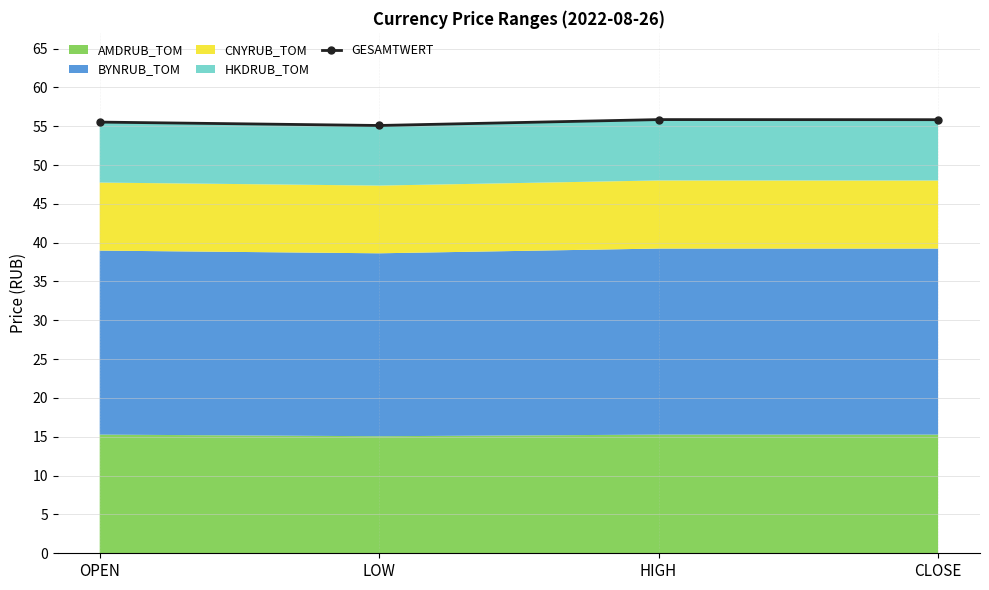

Which label corresponds to the largest value in the chart?

HIGH